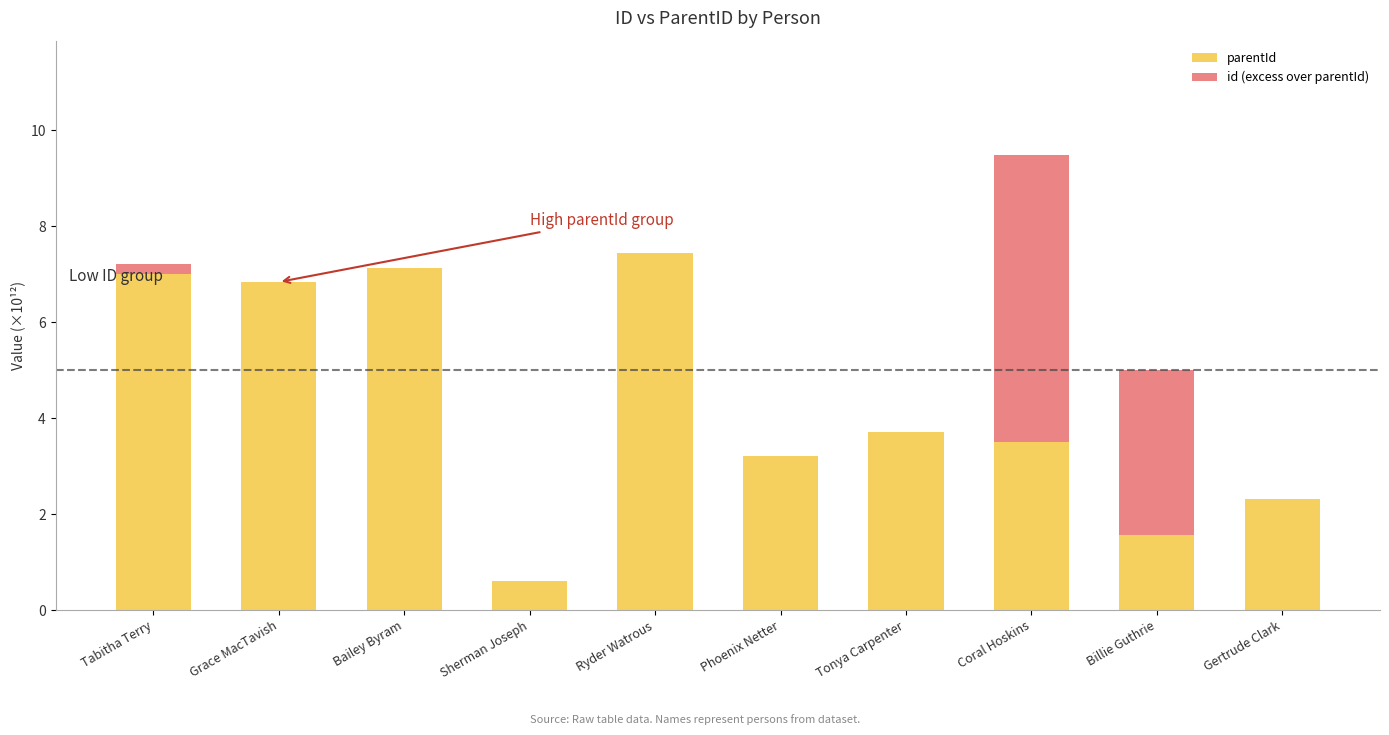

What is the sum of all id (excess over parentId) values?

9.7